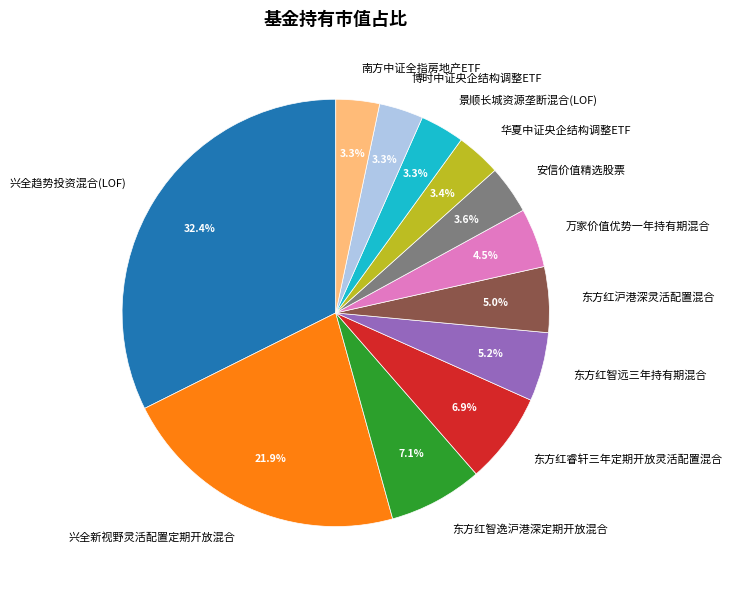

What percentage do 东方红睿轩三年定期开放灵活配置混合 and 华夏中证央企结构调整ETF together represent?

10.3%